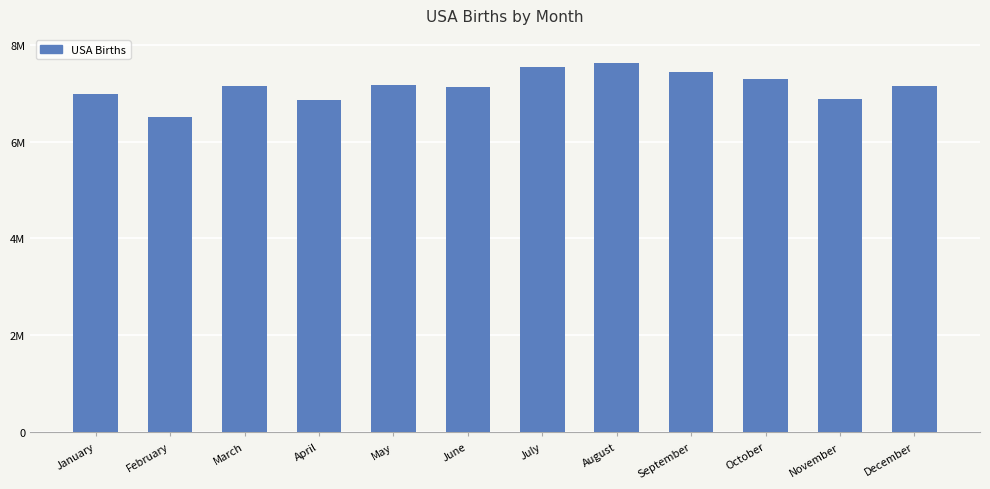

The value at February is 1491743. True or false?

False